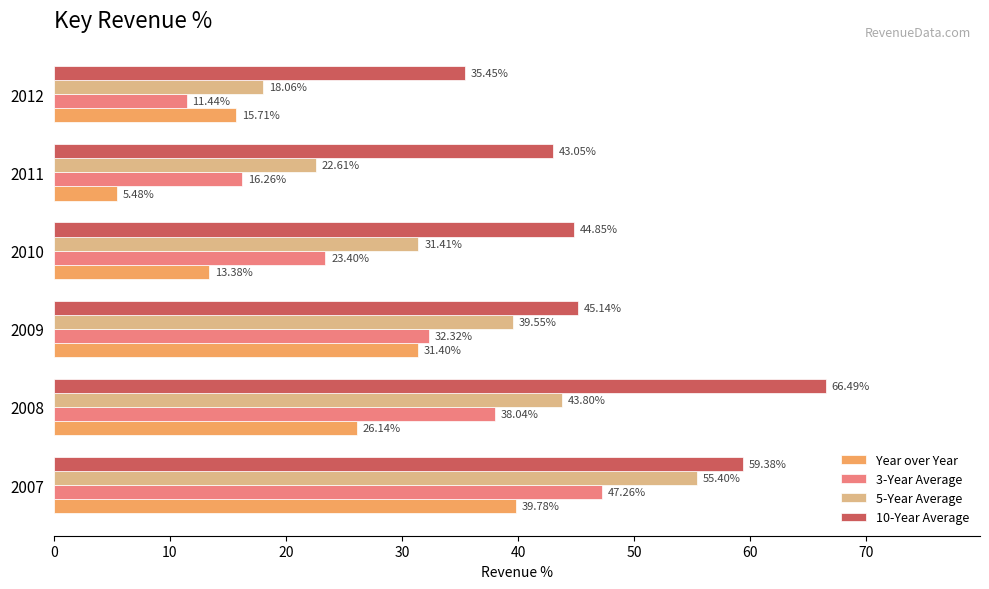

List the series in order of their overall mean, lowest first.

Year over Year, 3-Year Average, 5-Year Average, 10-Year Average